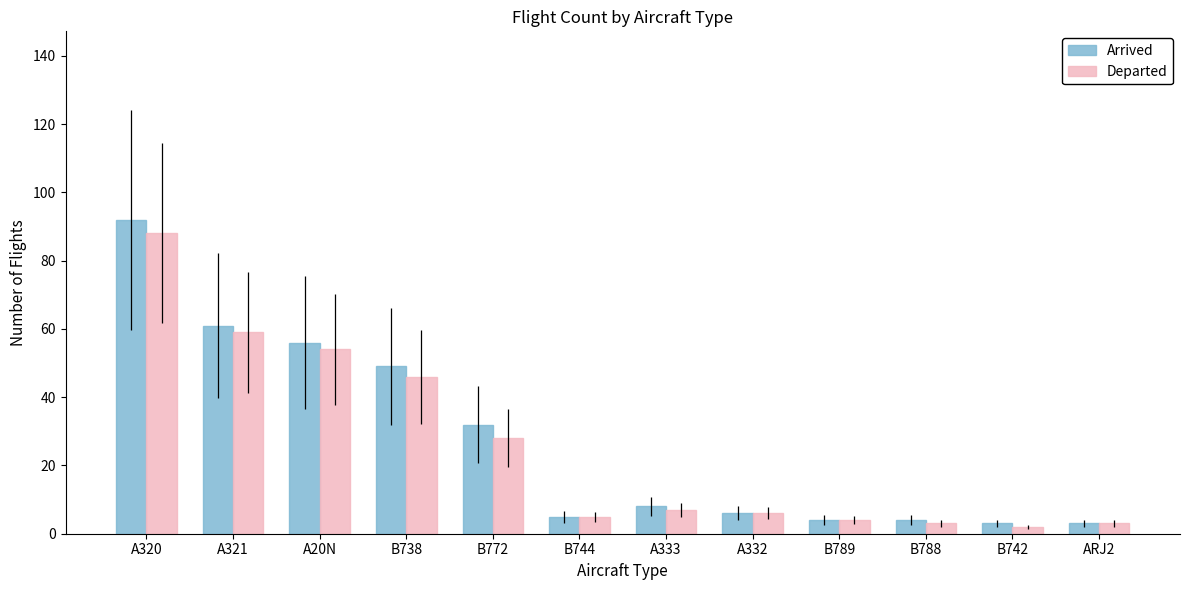

Which category has the highest value in the Arrived series?

A320